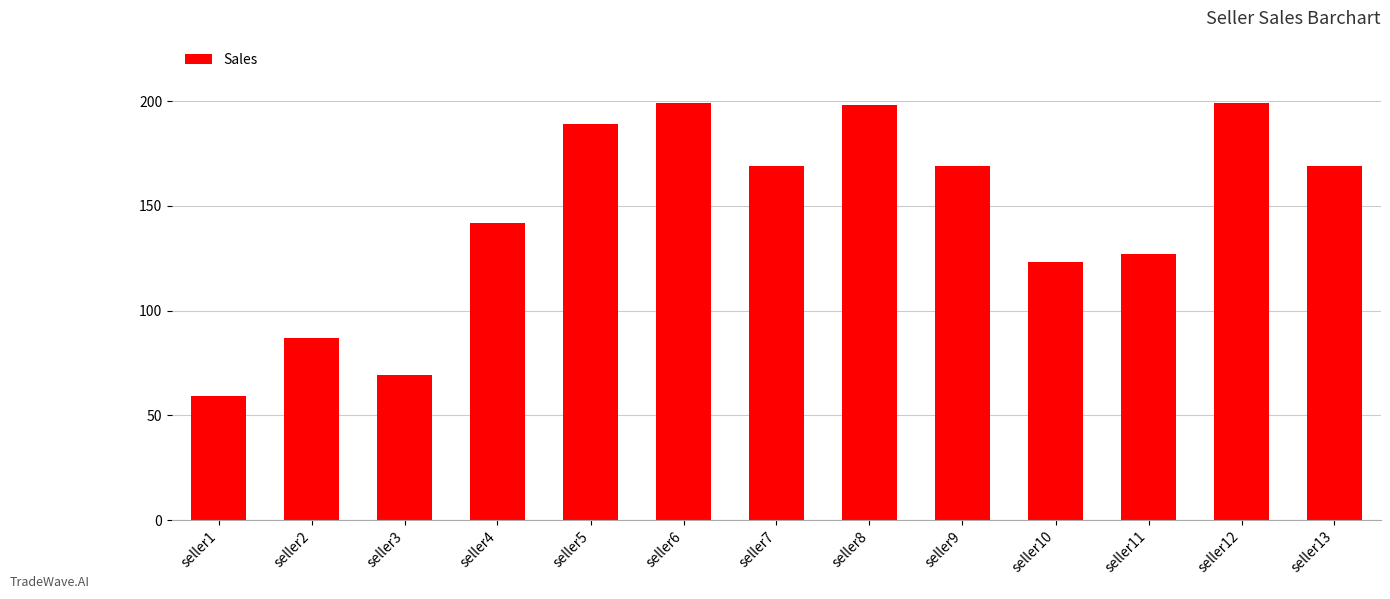

What is the value of the 3rd bar from the left?

69